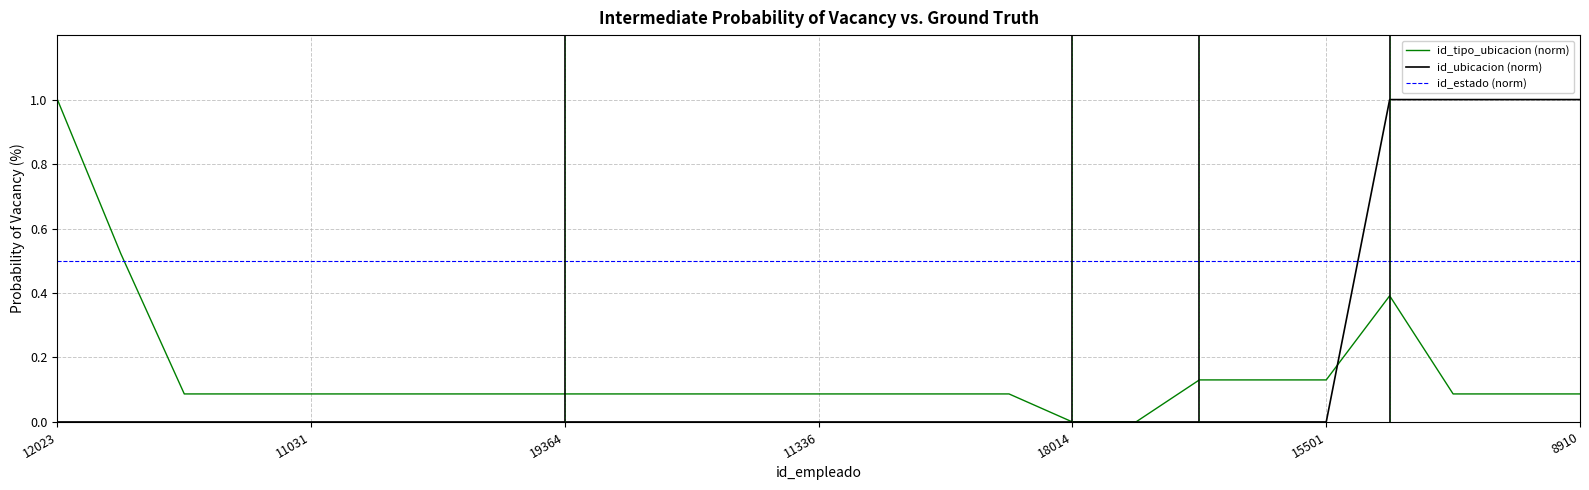

Which series has the largest total across all categories?

id_estado (norm)